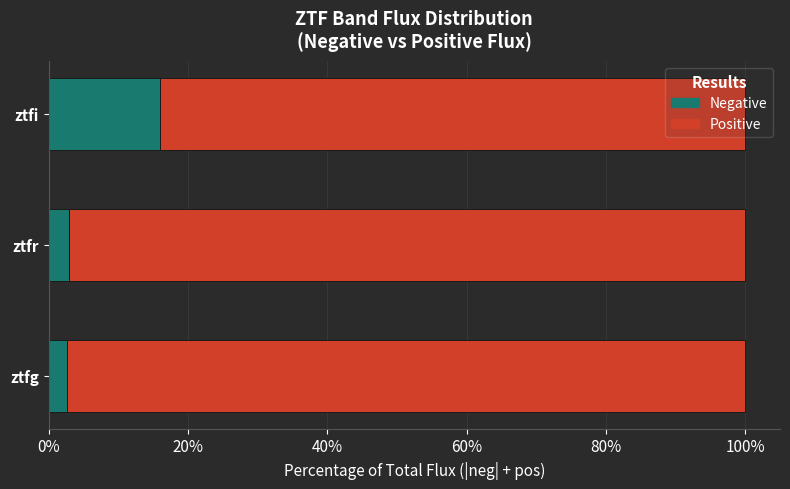

What is the total value across all series at ztfg?

100.0